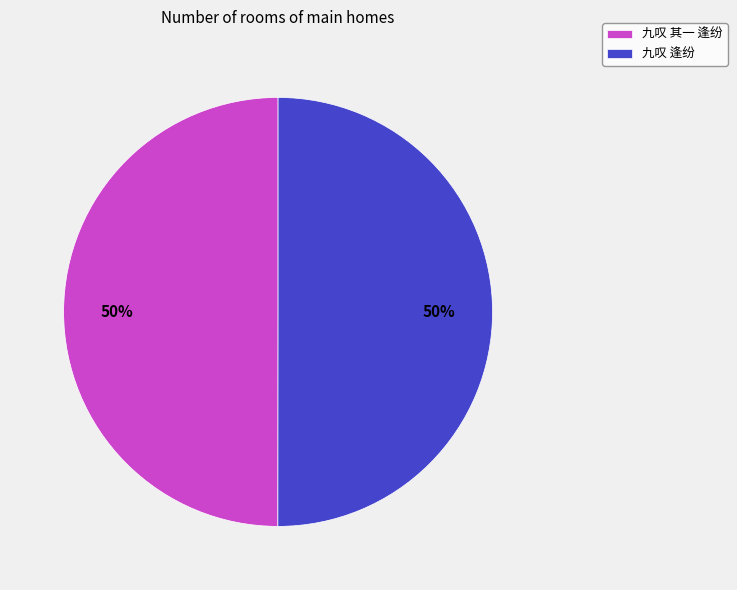

How many segments does this pie chart have?

2